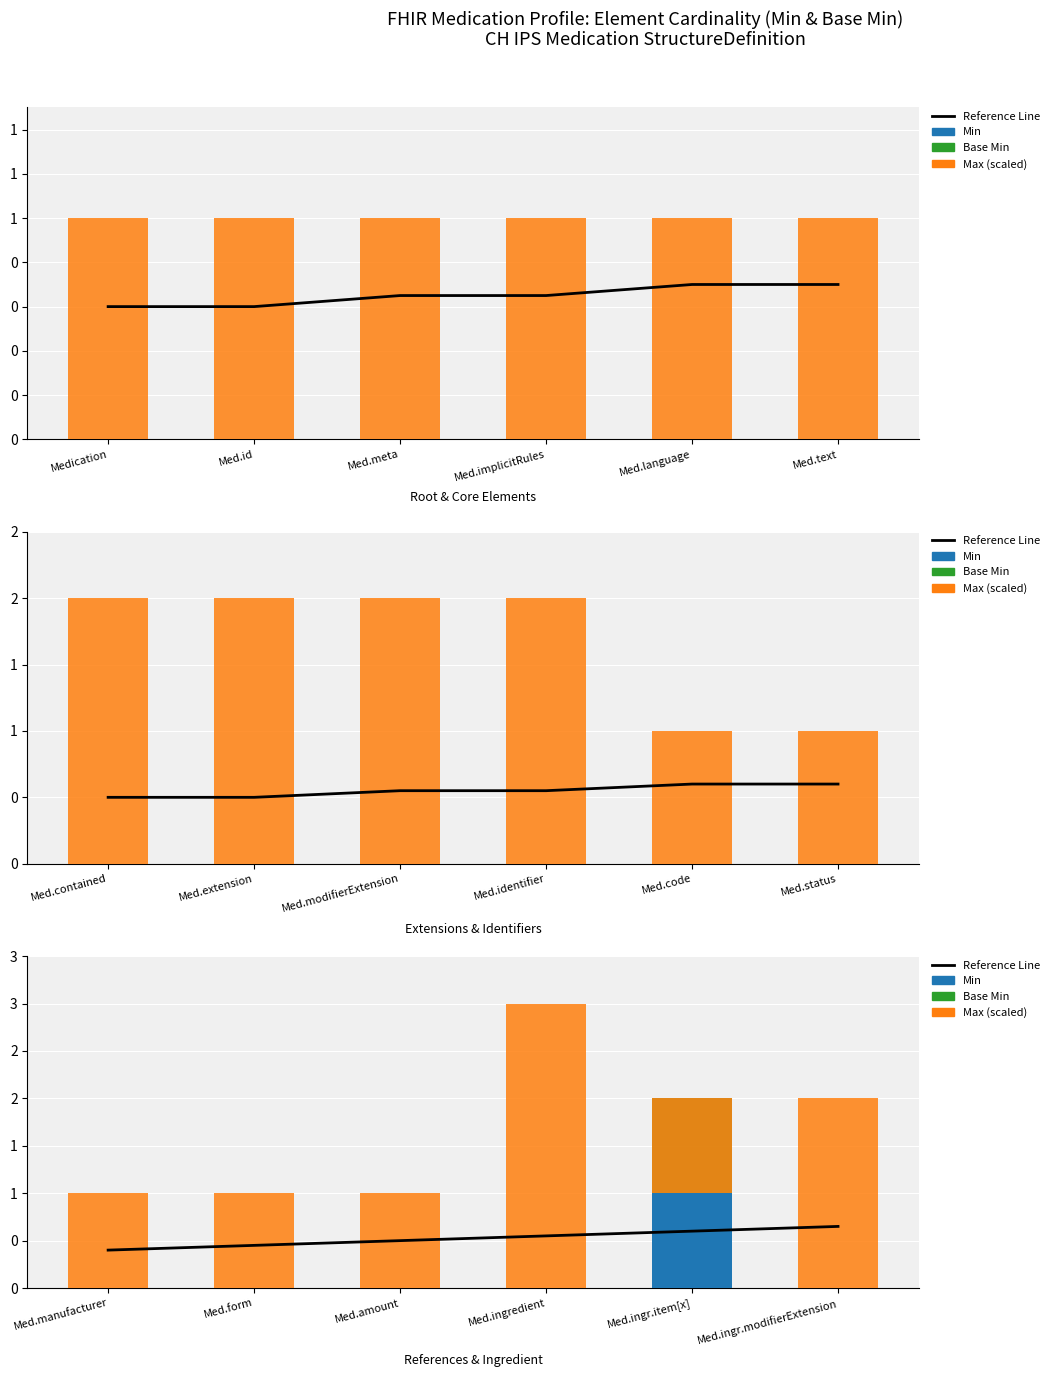

How many bars are there in total?

24